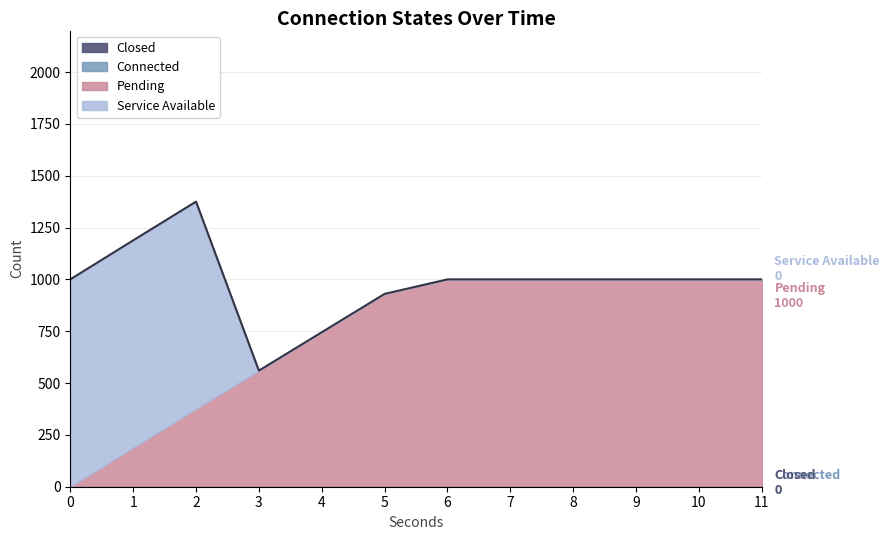

Reading left to right, extract all data points from this chart.

Closed: 0=0	1=0	2=0	3=0	4=0	5=0	6=0	7=0	8=0	9=0	10=0	11=0
Connected: 0=0	1=0	2=0	3=0	4=0	5=0	6=0	7=0	8=0	9=0	10=0	11=0
Pending: 0=0	1=188	2=375	3=560	4=745	5=930	6=1000	7=1000	8=1000	9=1000	10=1000	11=1000
Service Available: 0=1000	1=1000	2=1000	3=0	4=0	5=0	6=0	7=0	8=0	9=0	10=0	11=0